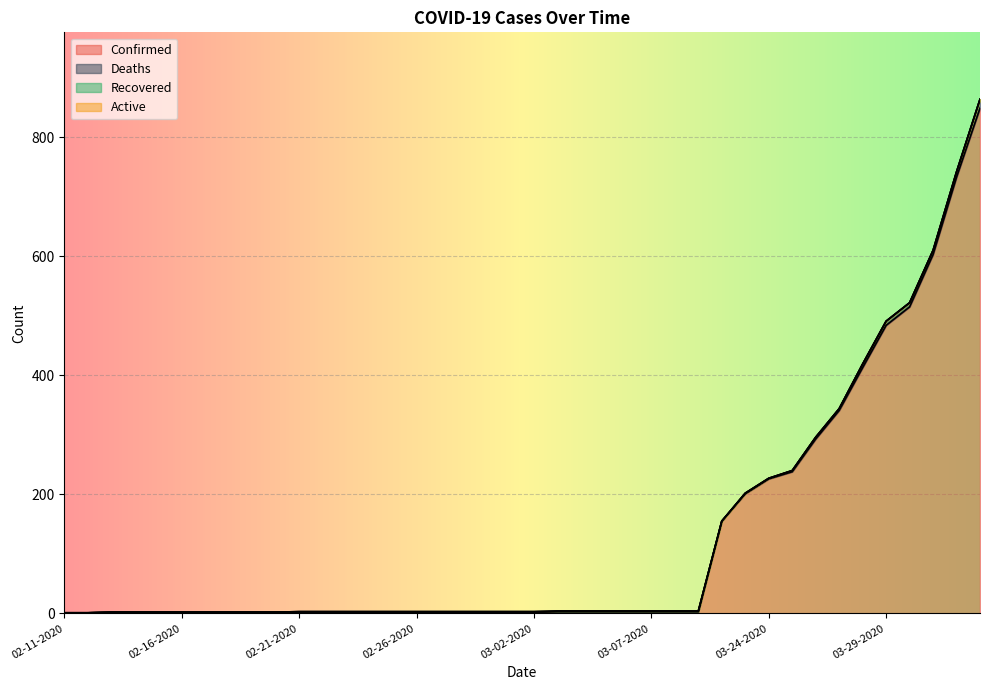

What is the difference between the highest and lowest values at 02-15-2020?

2